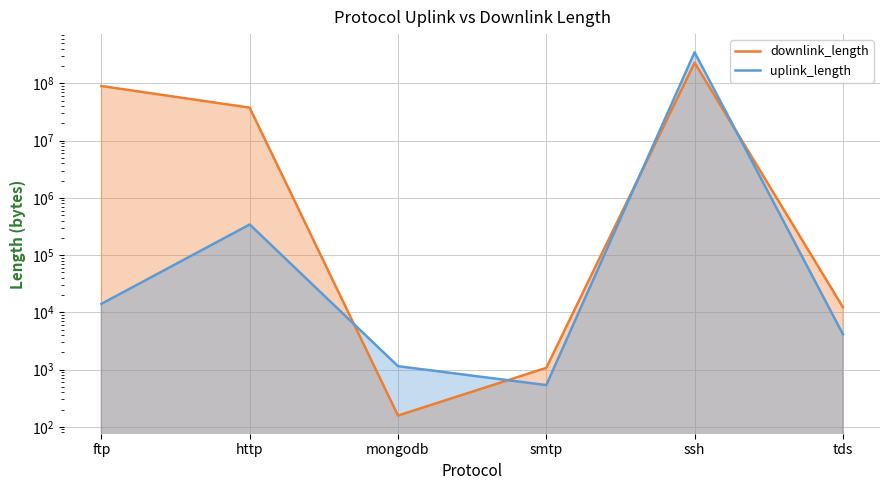

Which has a higher value, smtp or tds?

tds